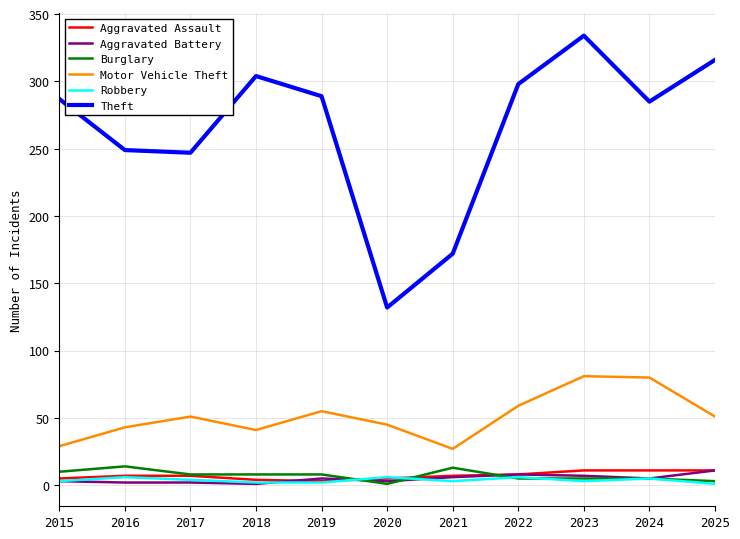

What are all the series names shown in the legend?

Aggravated Assault, Aggravated Battery, Burglary, Motor Vehicle Theft, Robbery, Theft